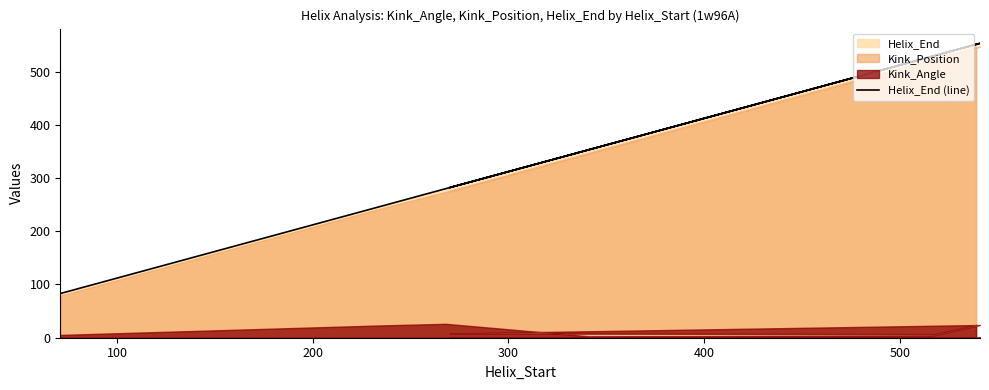

What position from the left is 500?

6